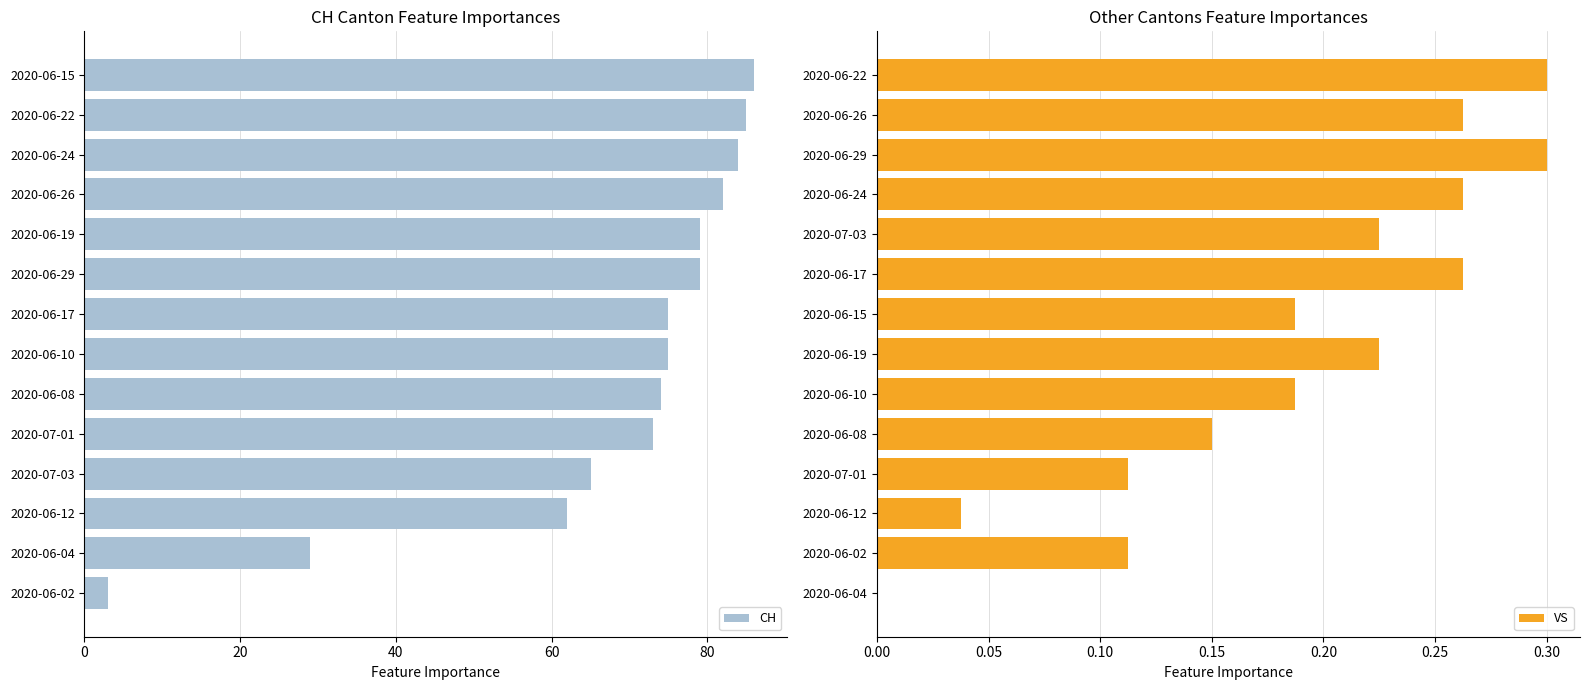

The value of CH at 2020-06-22 is 25.7. True or false?

False